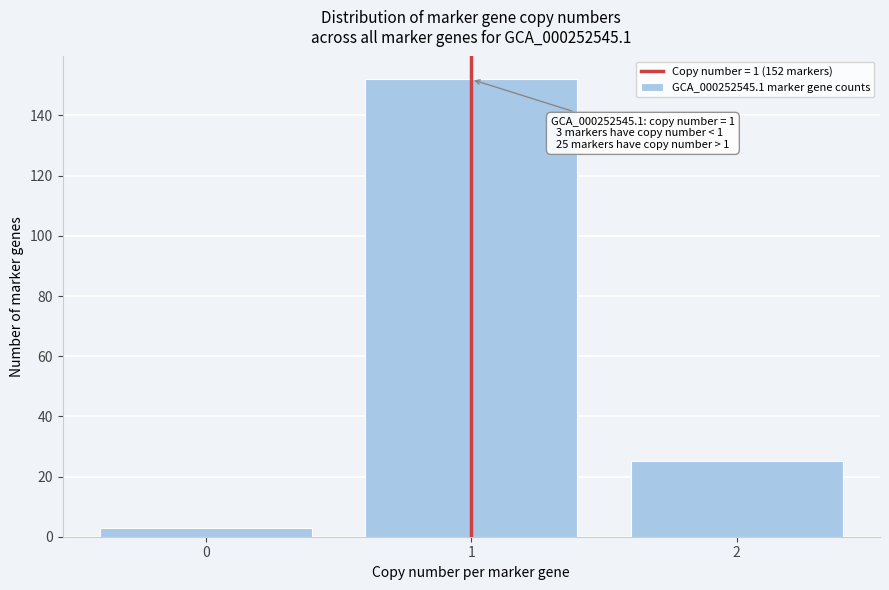

Reading left to right, what are all the values shown in this chart?

3	152	25